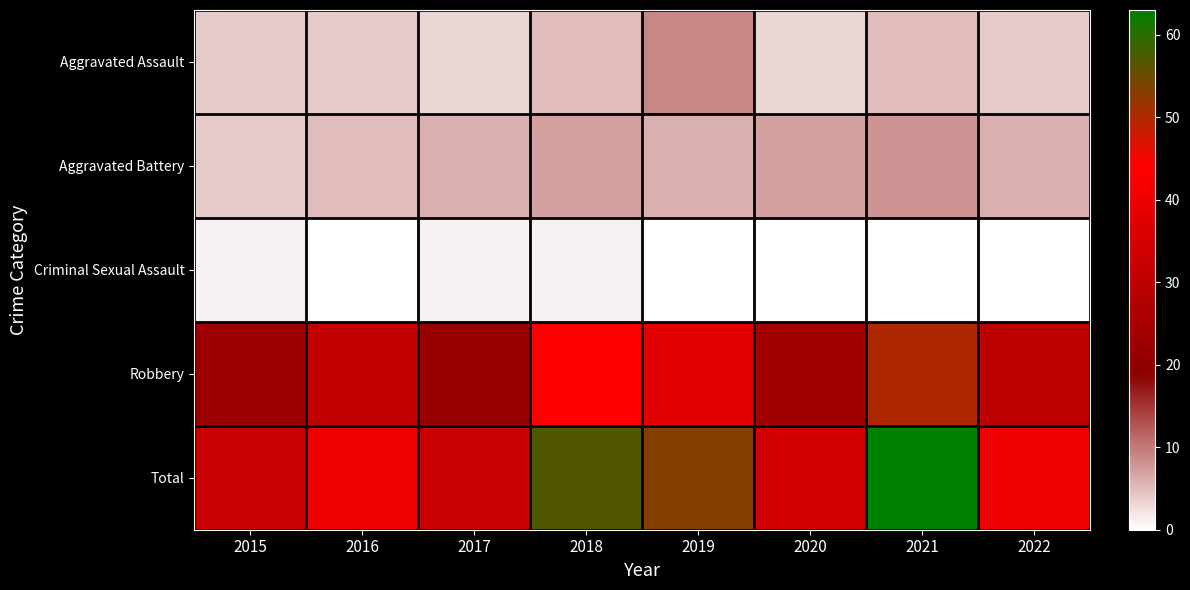

How many data points does each series have?

8